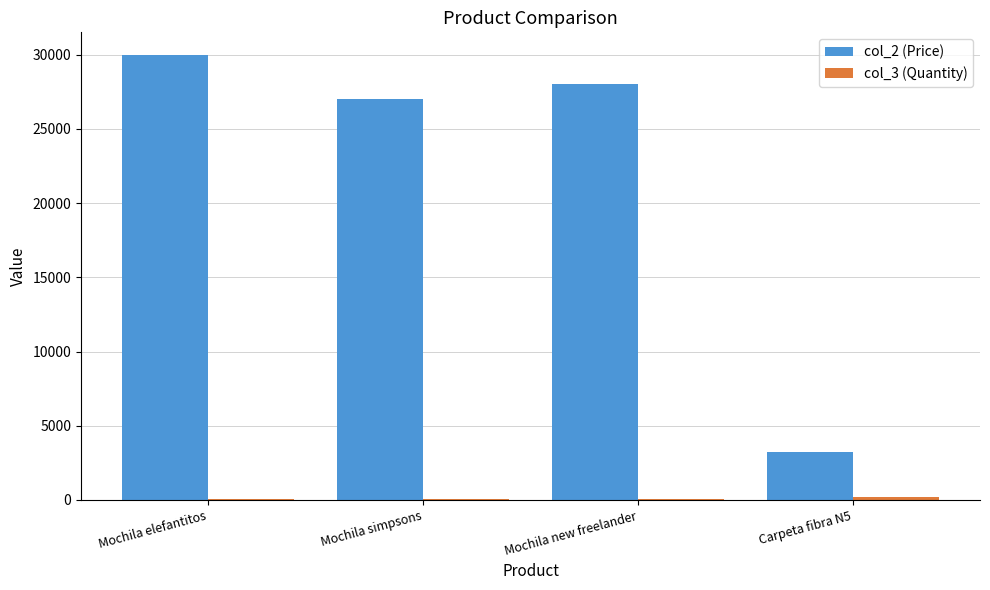

Which series has the largest total across all categories?

col_2 (Price)